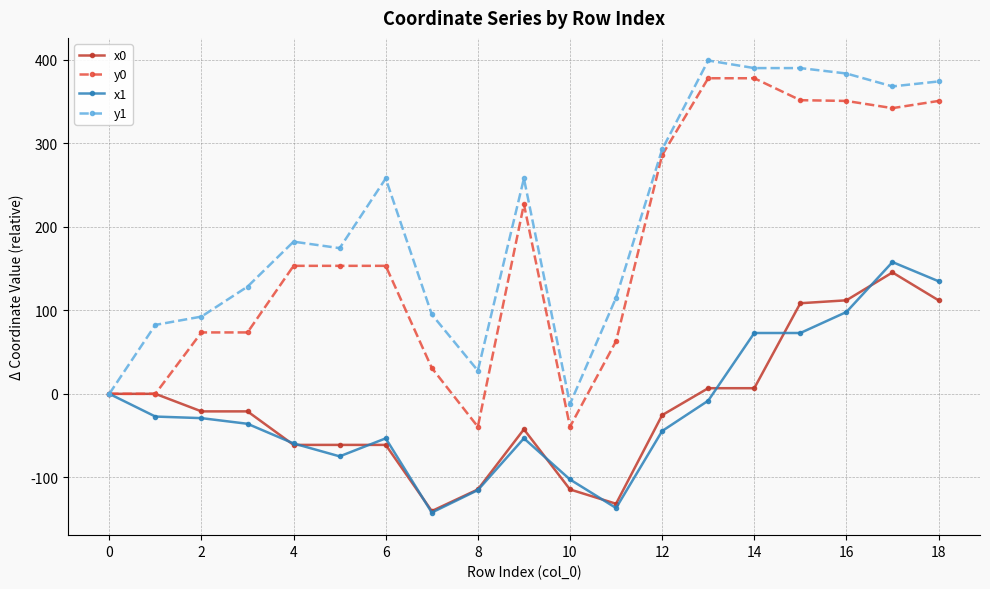

Which series has the largest range (max minus min)?

y0